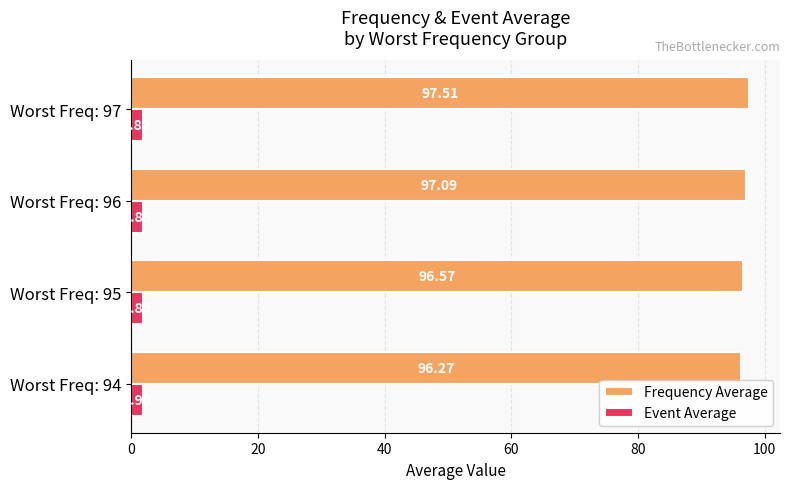

What is the total value across all series at Worst Freq: 96?

98.9